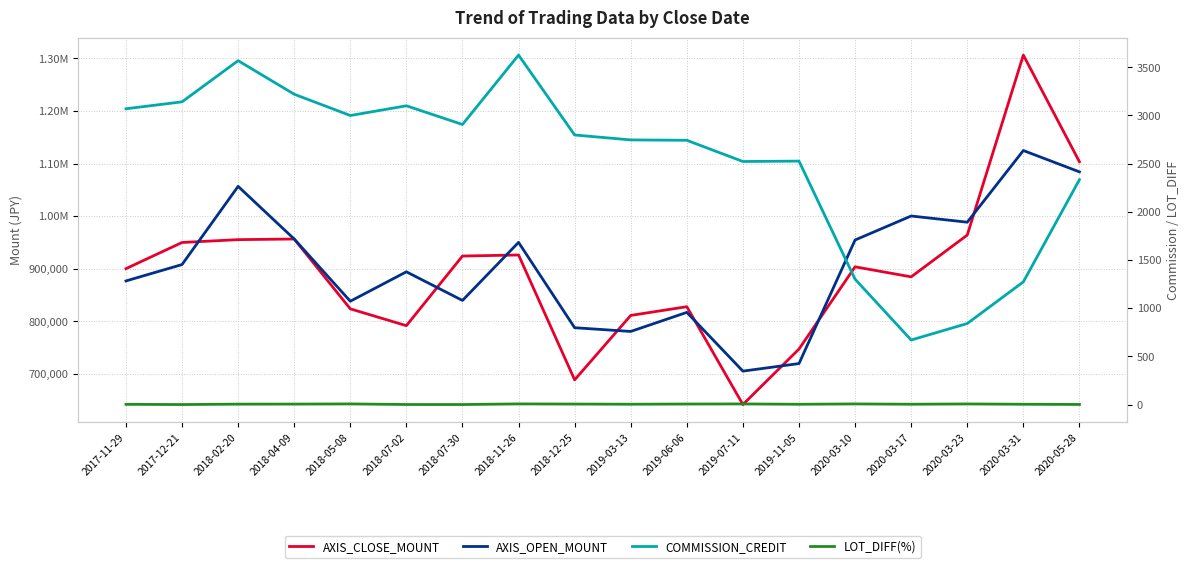

Between 2018-05-08 and 2018-11-26, which is larger?

2018-11-26